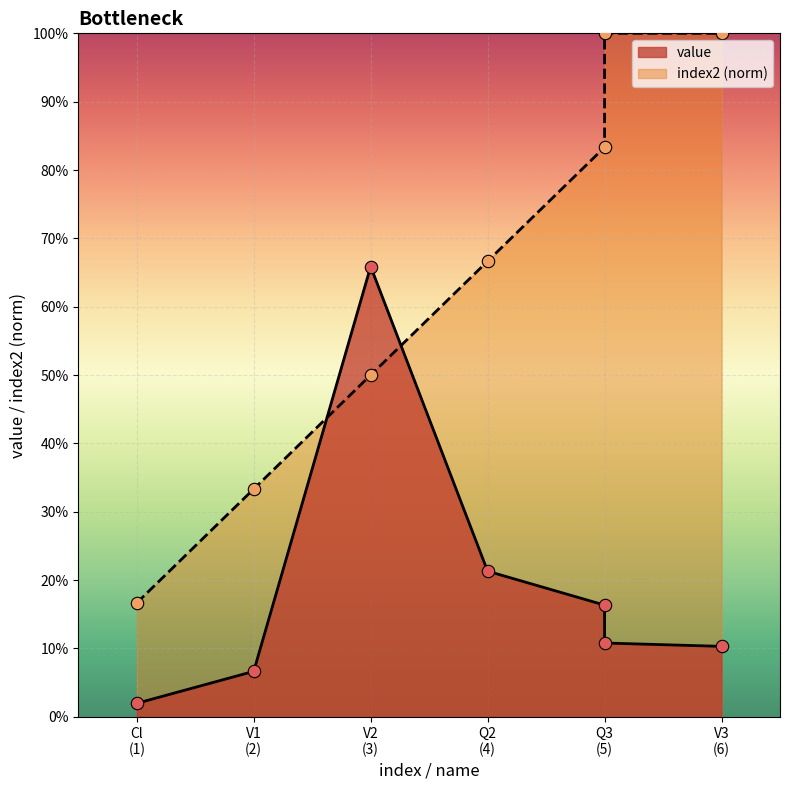

Which series contains the lowest Y value?

value